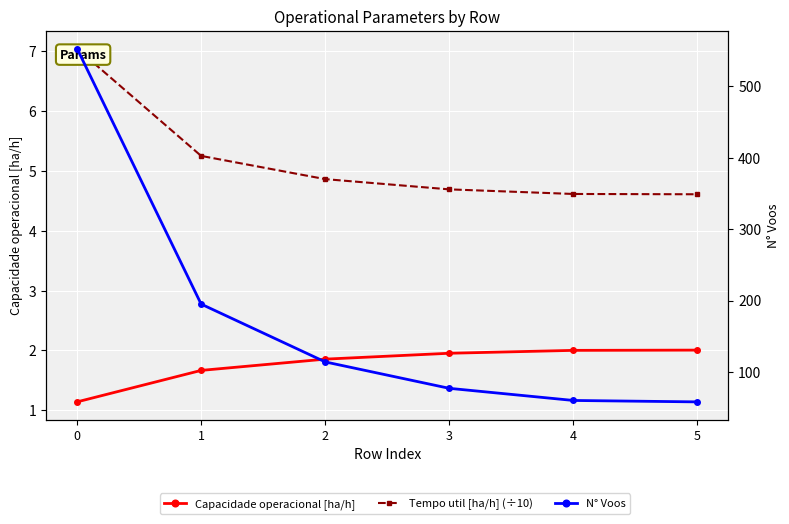

Is it true that N° Voos equals 93.6 at 5?

False